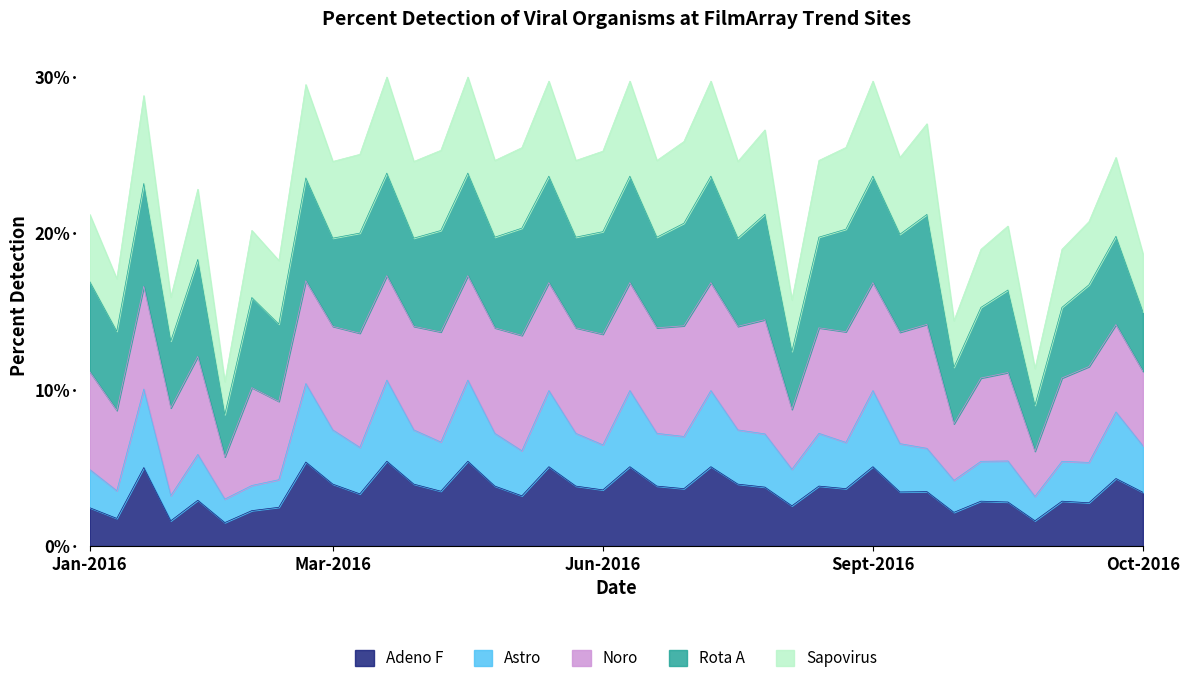

Read the Astro value at 0.1.

3.5